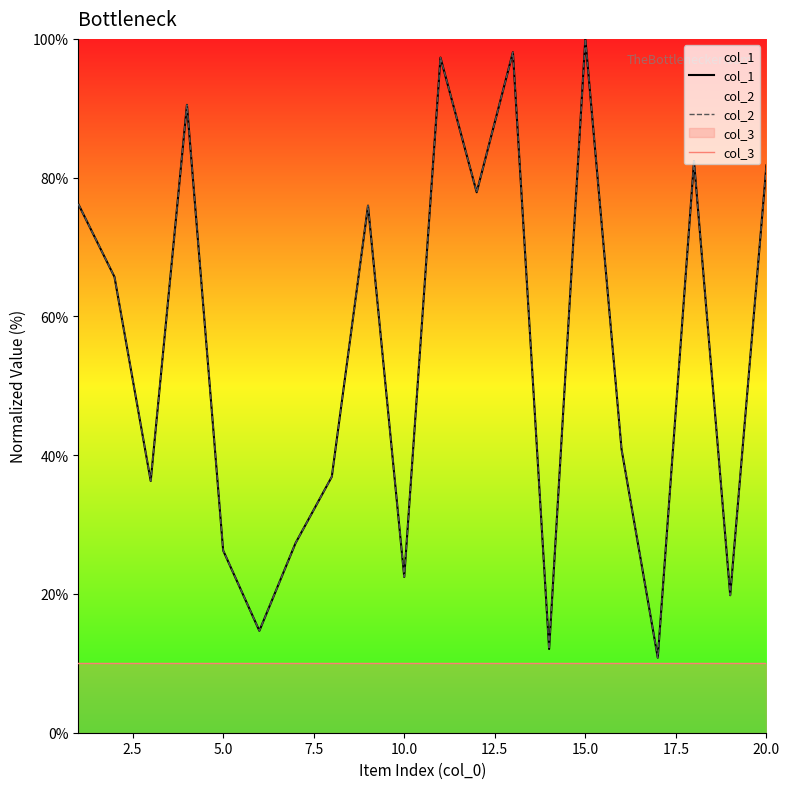

How many lines are shown in the chart?

3